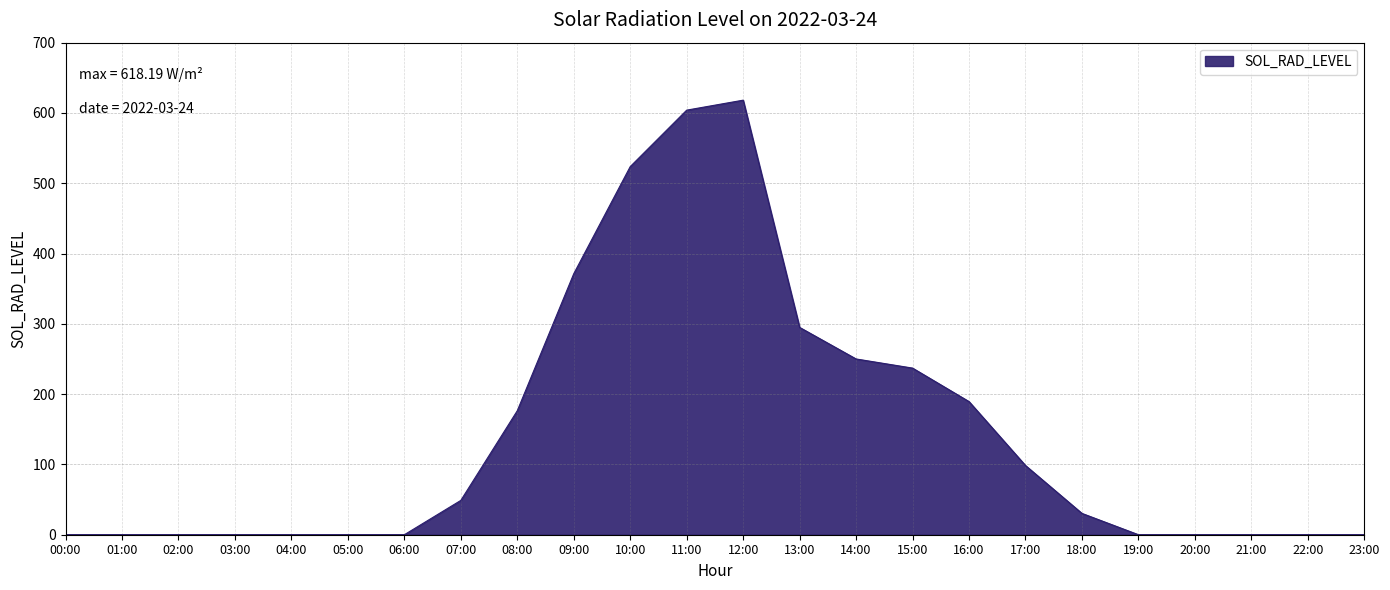

What is the ratio of the value at 16:00 to the value at 13:00?

0.6